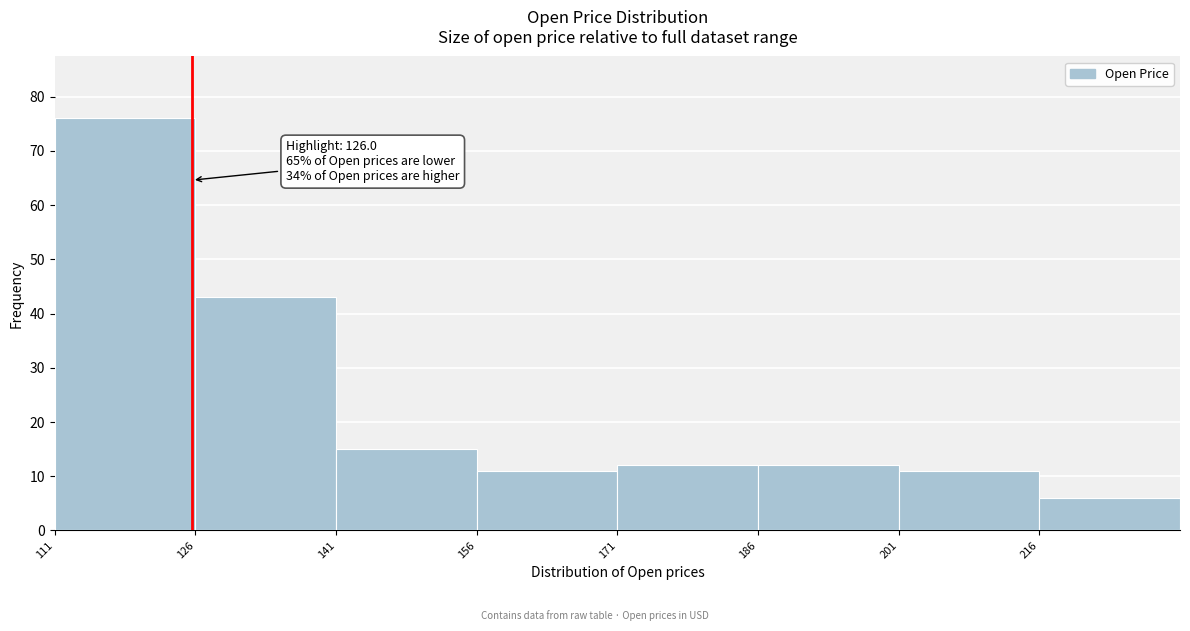

Which range on the x-axis has the tallest bar?

111.4 to 126.4